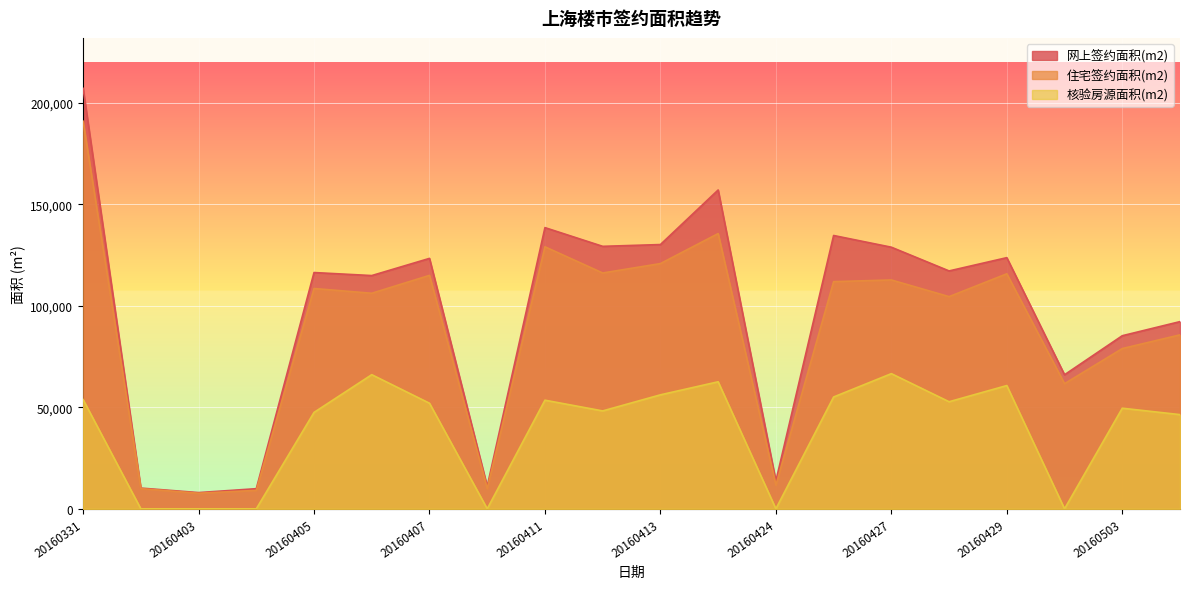

At how many categories does at least one series exceed 71003?

14